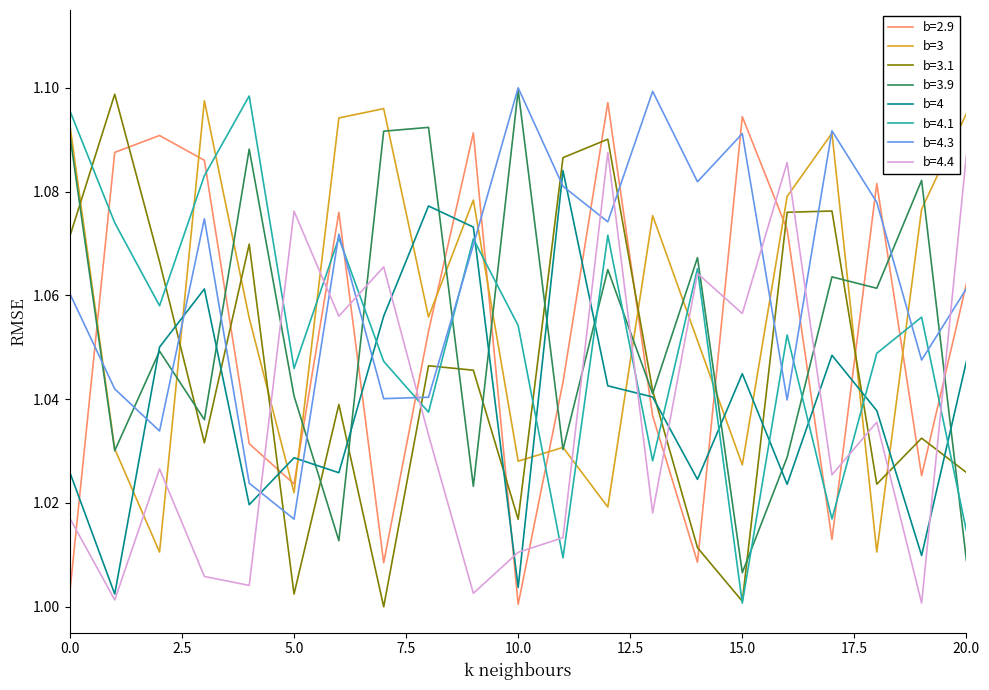

Which series has the largest total across all categories?

b=4.3